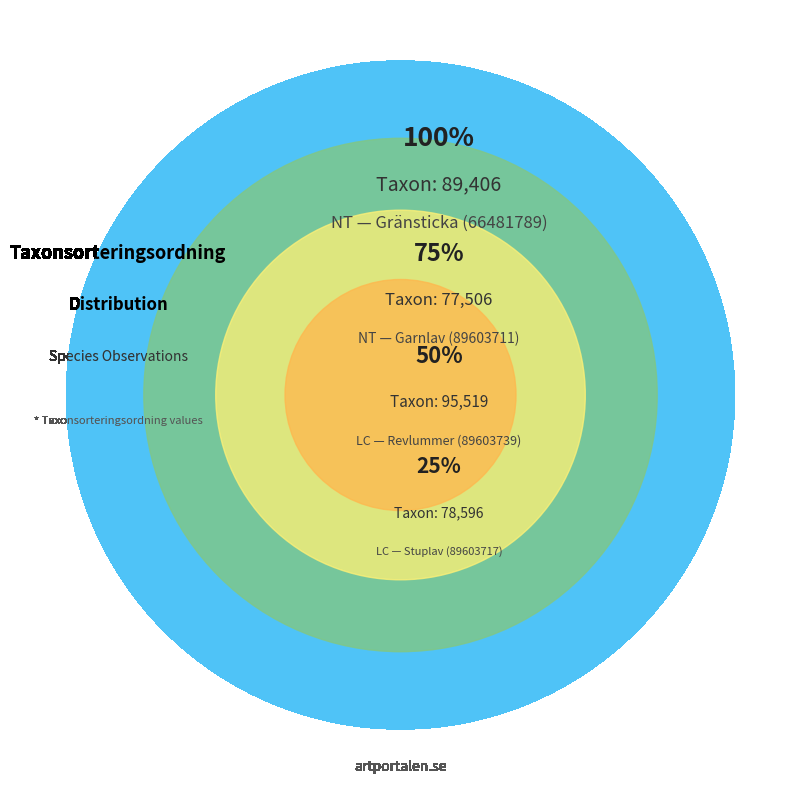

Rank the categories by value from lowest to highest.

Garnlav (89603711), Stuplav (89603717), Gränsticka (66481789), Revlummer (89603739)